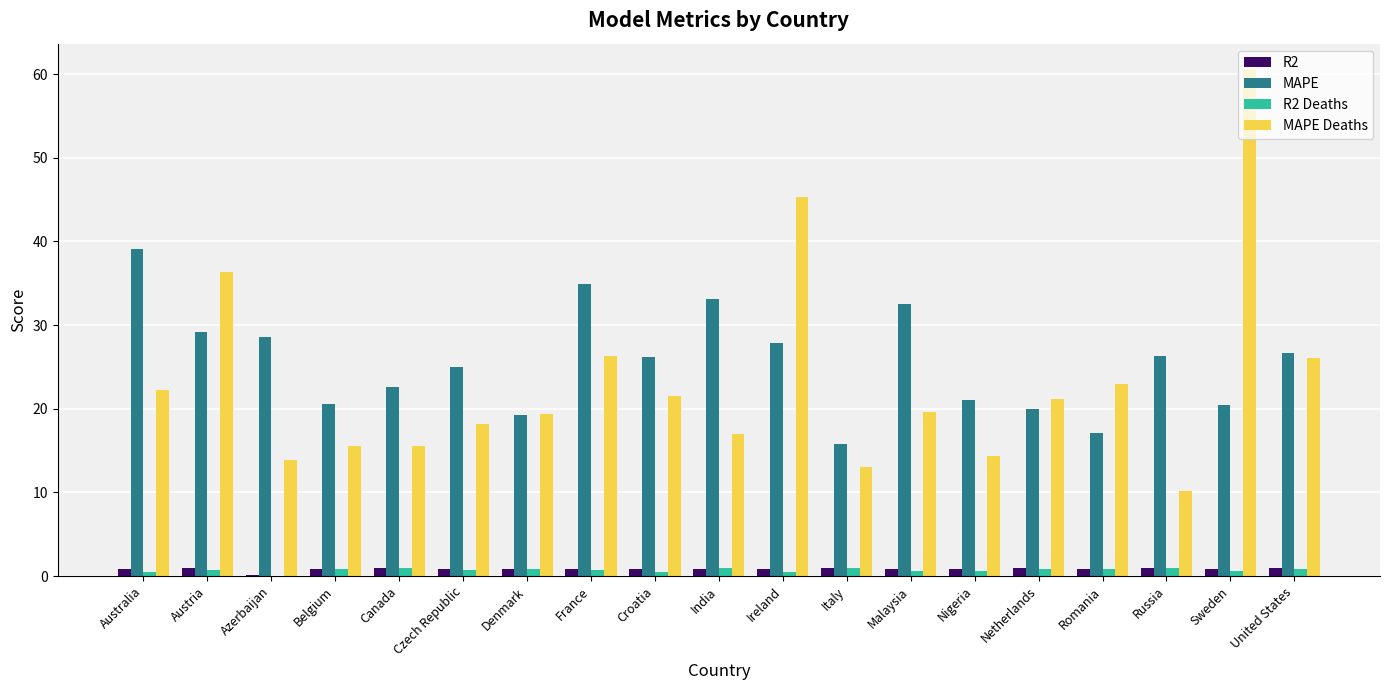

How many groups of bars are there?

19